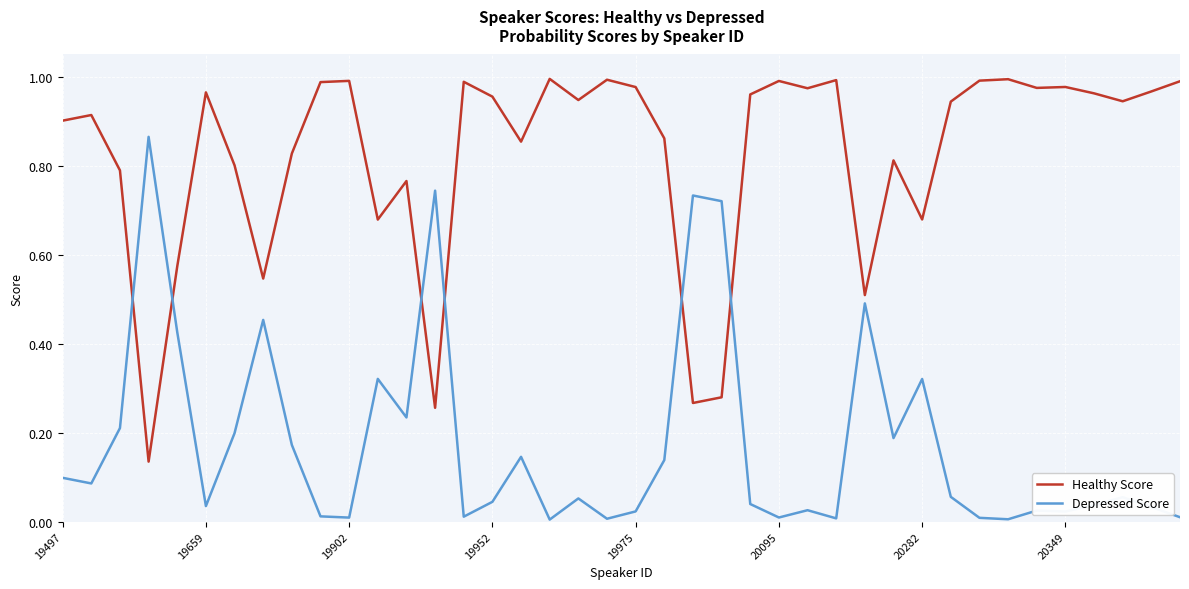

How many lines are shown in the chart?

2